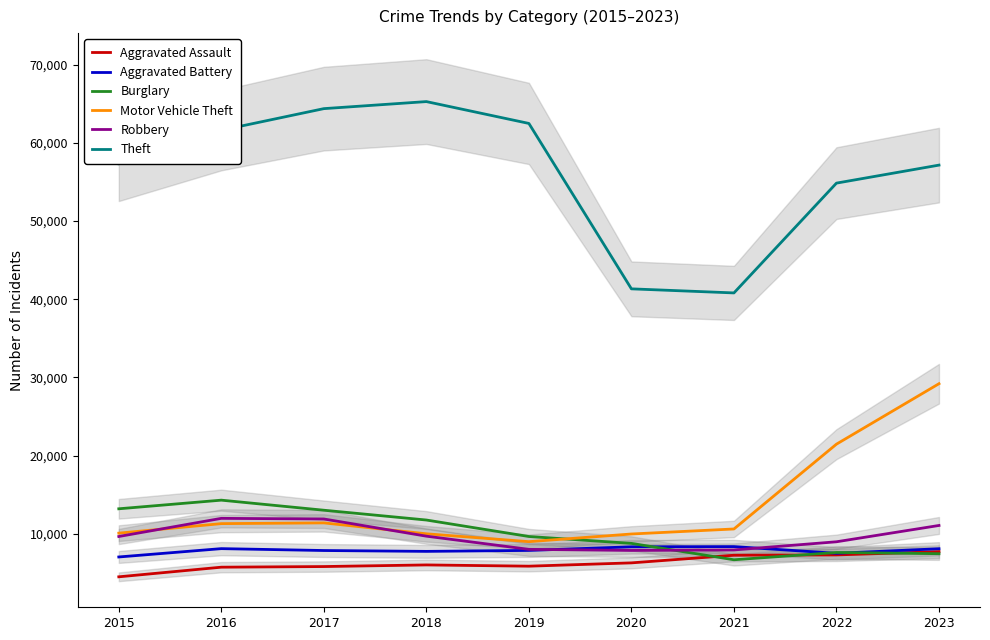

At 2021, list the series in order from smallest to largest.

Burglary, Aggravated Assault, Robbery, Aggravated Battery, Motor Vehicle Theft, Theft